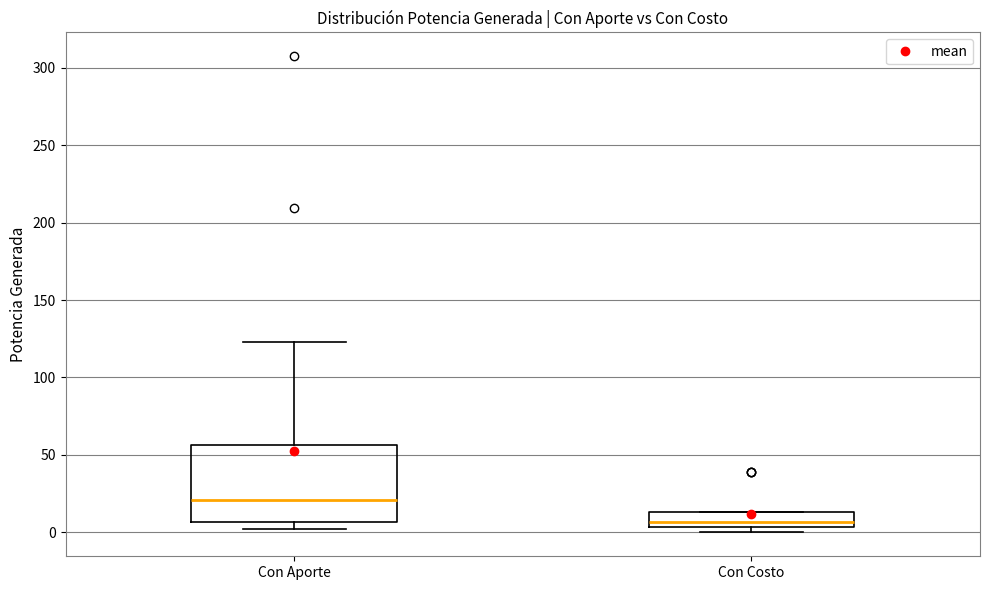

Which box has the highest median line?

Con Aporte